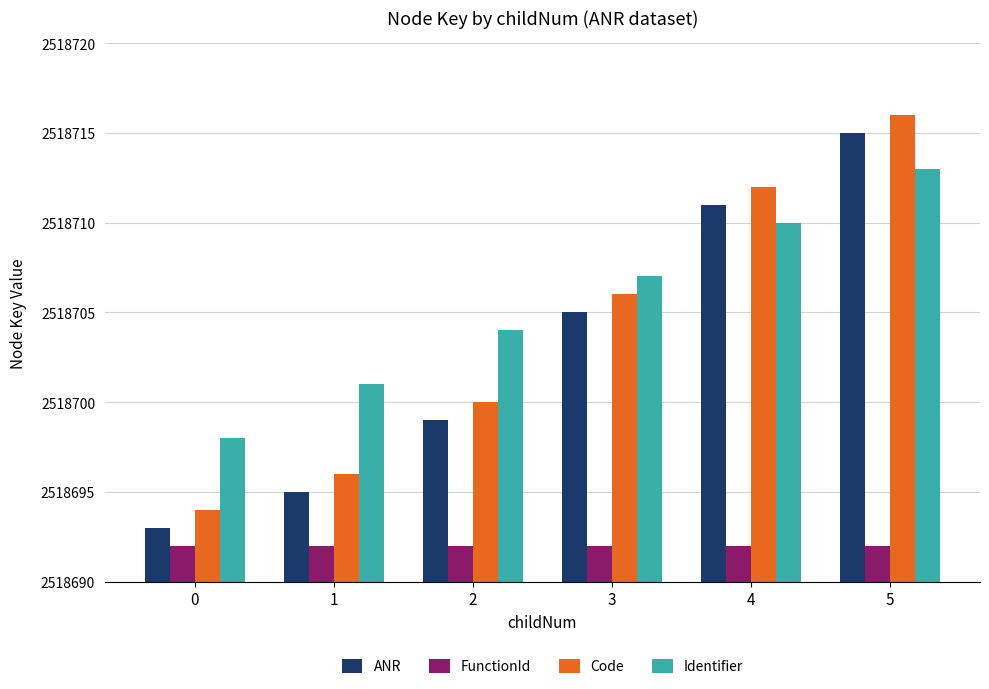

What is the value of the Identifier bar at the 1st from the left?

2518698